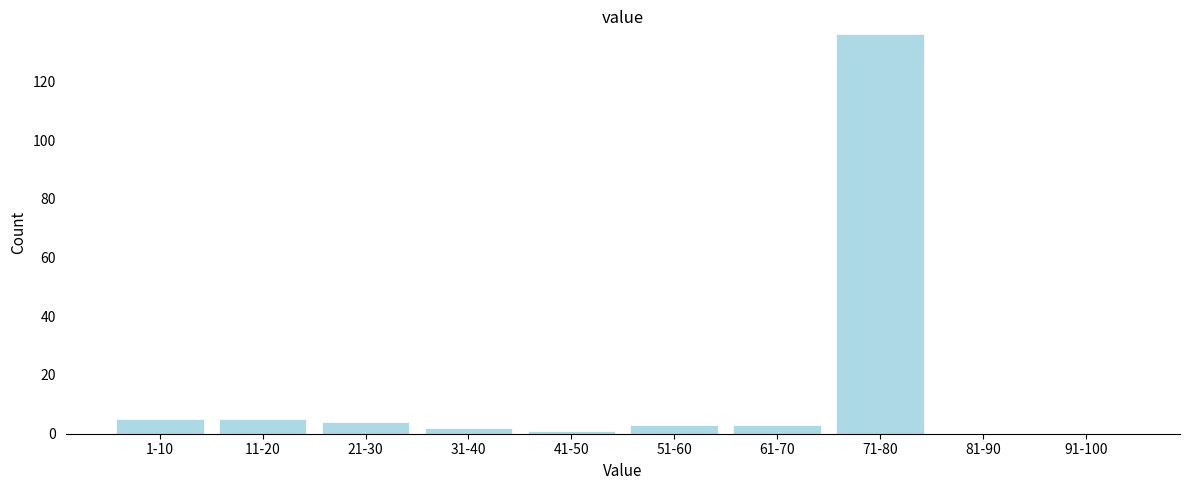

Reading left to right, extract all data points from this chart.

1-10=5	11-20=5	21-30=4	31-40=2	41-50=1	51-60=3	61-70=3	71-80=136	81-90=0	91-100=0